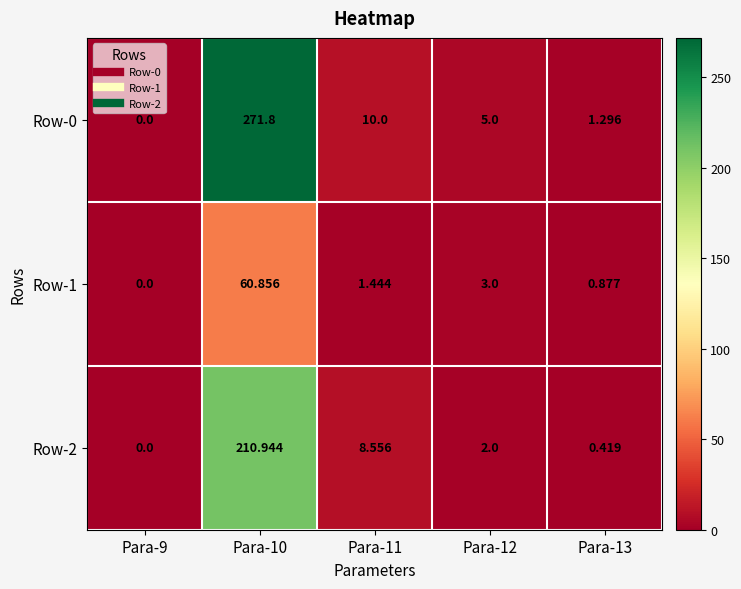

Is the value of Row-0 at Para-11 greater than the value of Row-2 at Para-9?

Yes